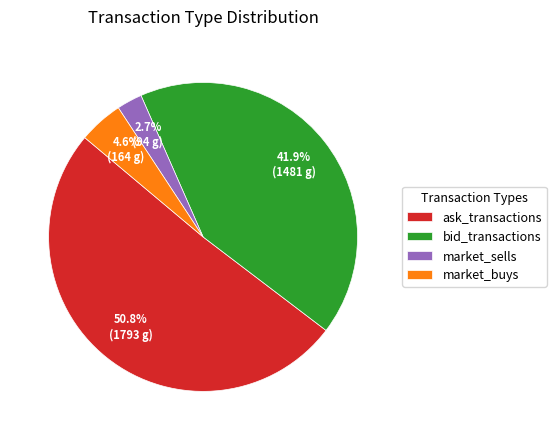

Is there a majority slice in this chart?

Yes